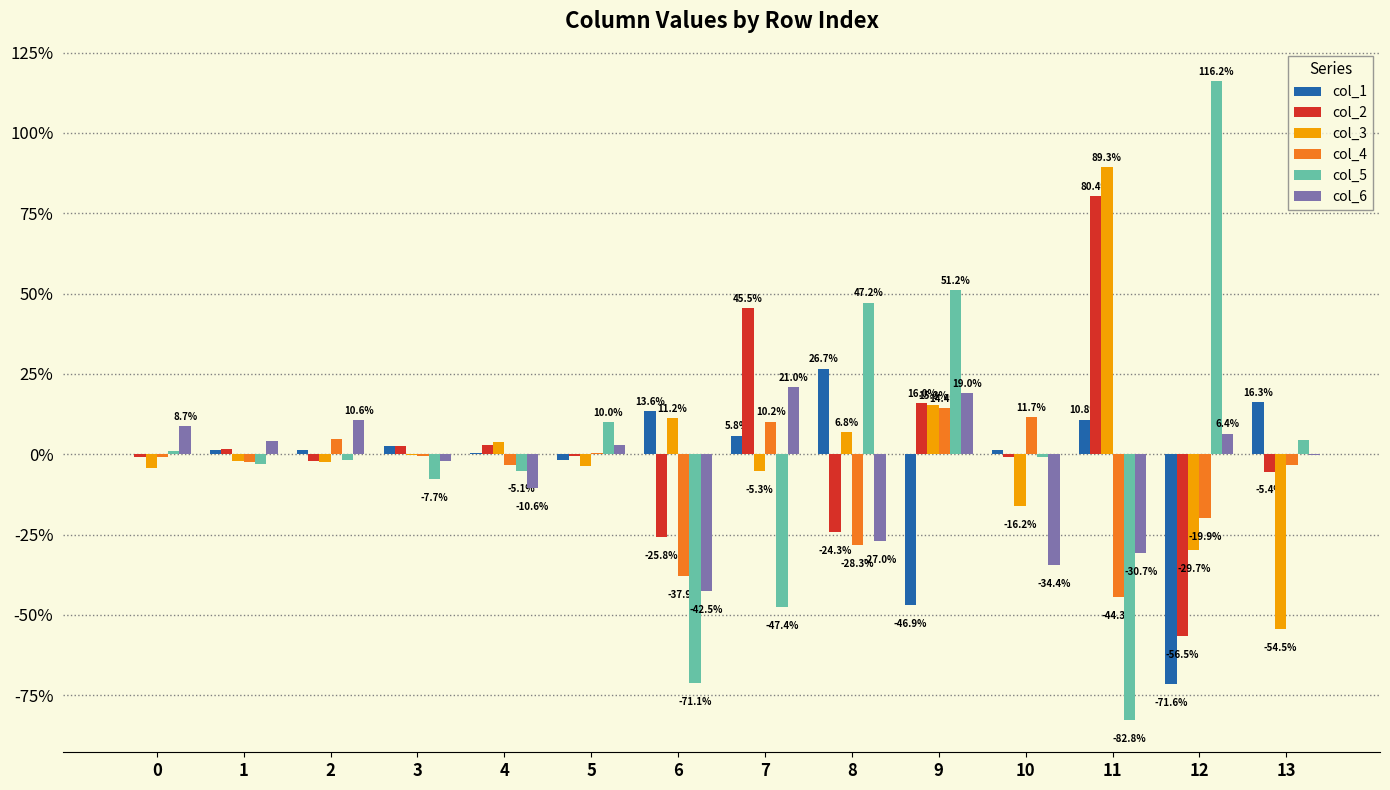

Are the bars horizontal?

No